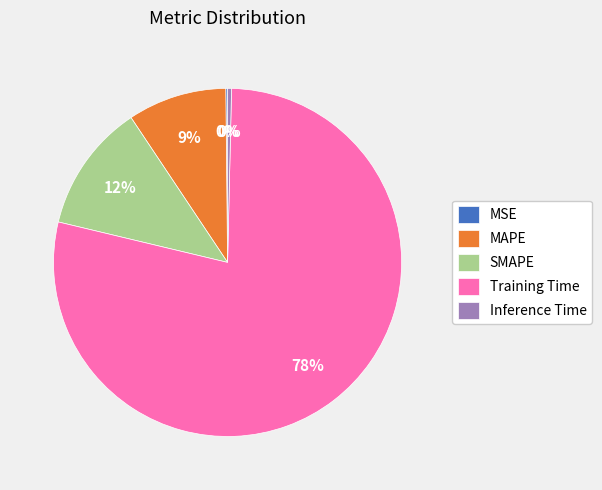

Which slice is the largest?

Training Time